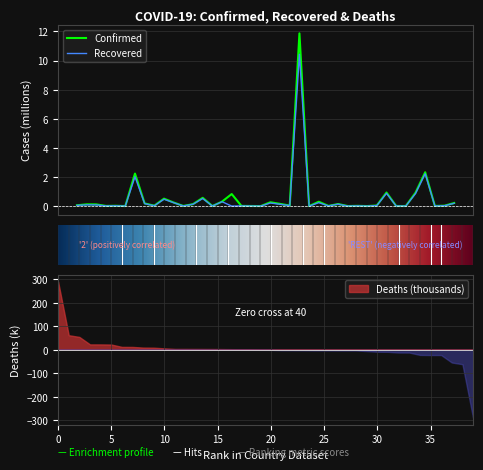

Rank the categories by Recovered value from lowest to highest.

Belgium, Brunei, Antigua and Barbuda, Burundi, Bhutan, Cambodia, Barbados, Chad, Central African Republic, Benin, Congo (Brazzaville), Bahamas, Andorra, Burkina Faso, Belize, Cabo Verde, Angola, Australia, Congo (Kinshasa), Botswana, Cameroon, Afghanistan, Algeria, Albania, Bosnia and Herzegovina, Bahrain, Burma, Armenia, Costa Rica, Bolivia, Azerbaijan, Bulgaria, Belarus, Austria, Bangladesh, Chile, Canada, Argentina, Colombia, Brazil